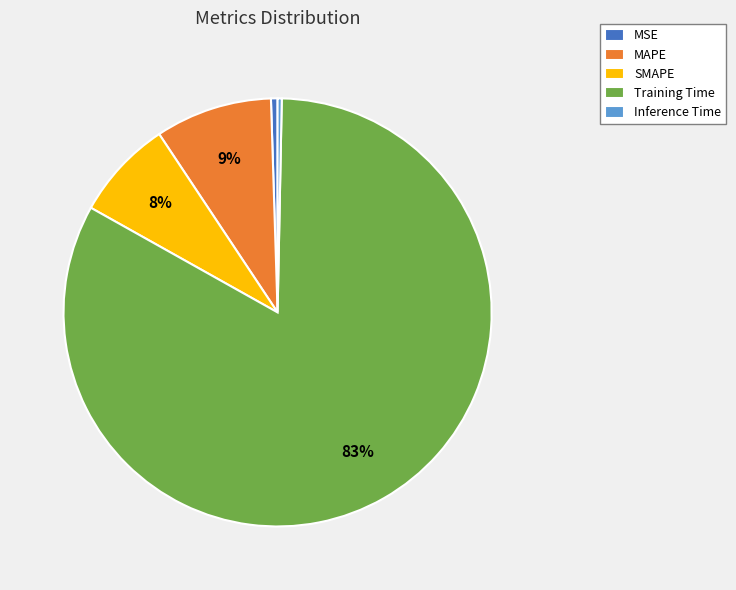

True or false: Training Time accounts for 83% of the total.

True